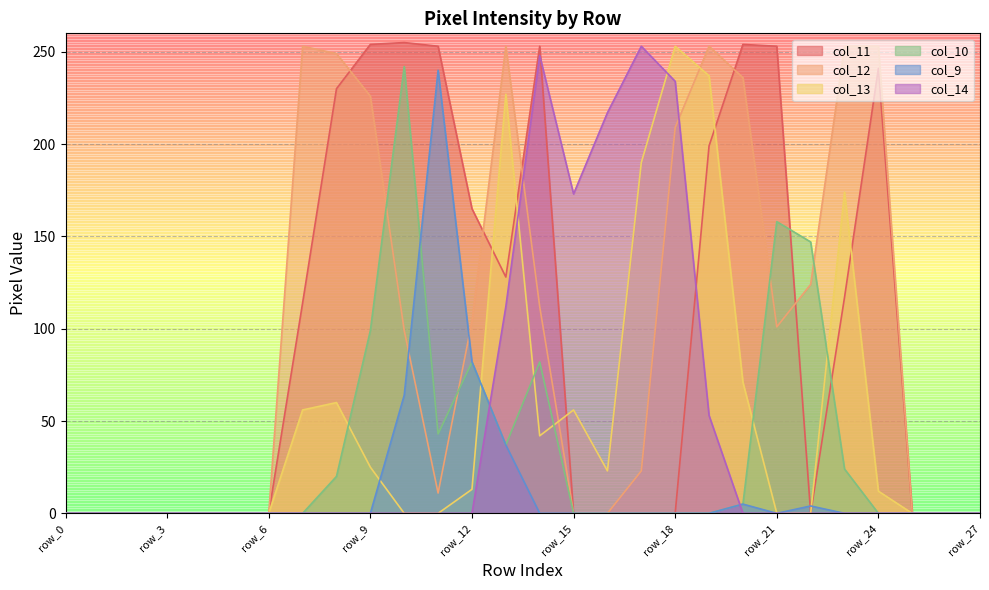

What is the difference between the highest and lowest values at row_22?

147